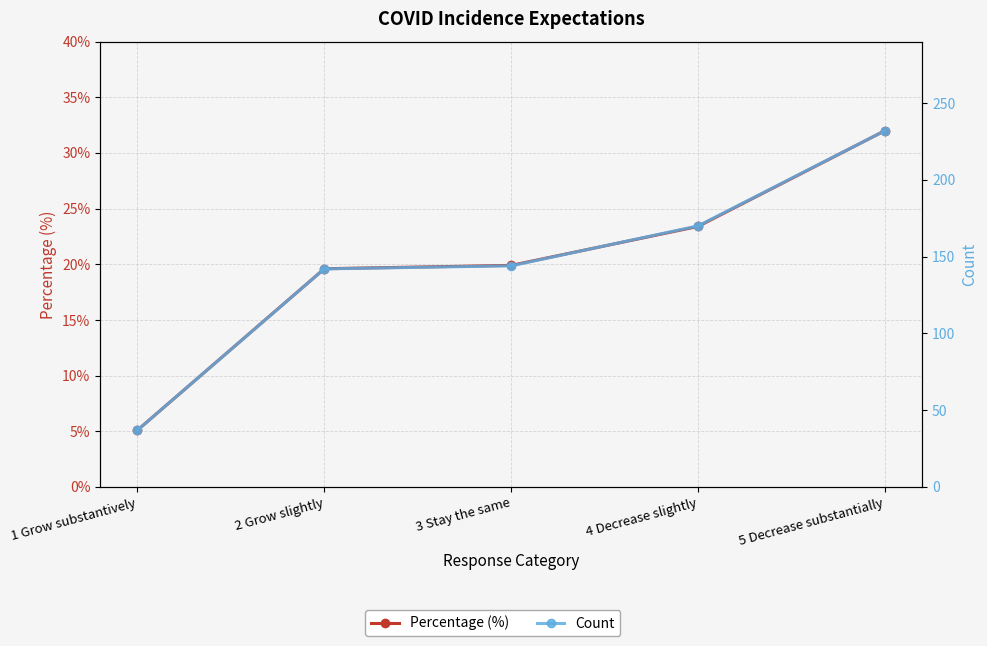

Rank the series by their average value, from highest to lowest.

Count, Percentage (%)